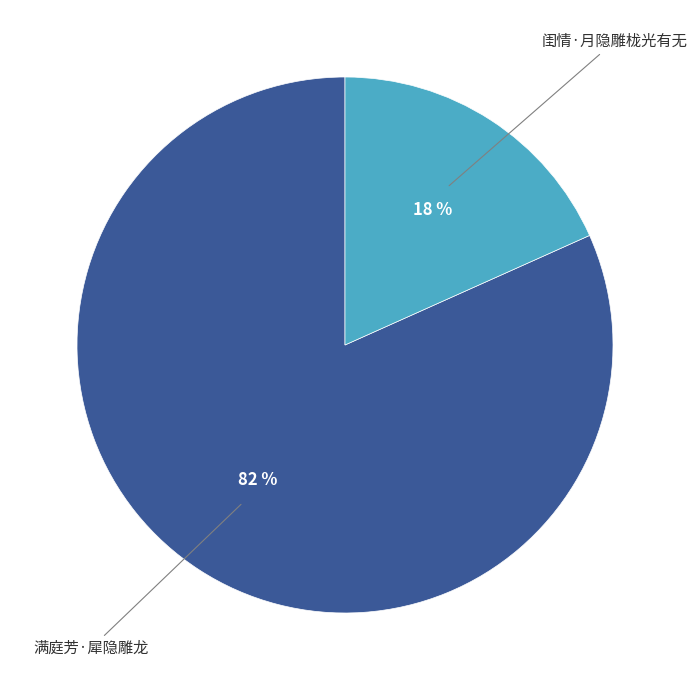

Which slice is the largest?

满庭芳·犀隐雕龙